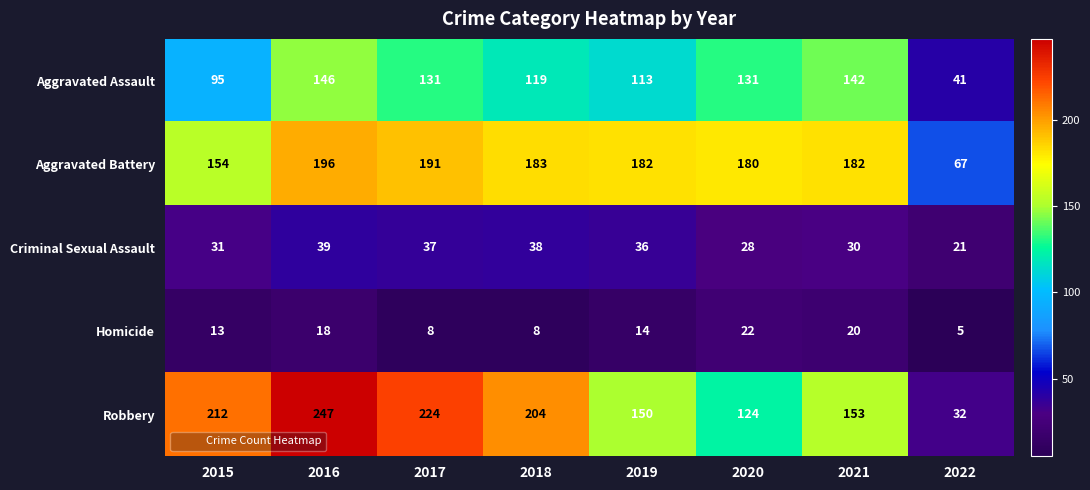

List the series in order of their peak value, highest first.

Robbery, Aggravated Battery, Aggravated Assault, Criminal Sexual Assault, Homicide